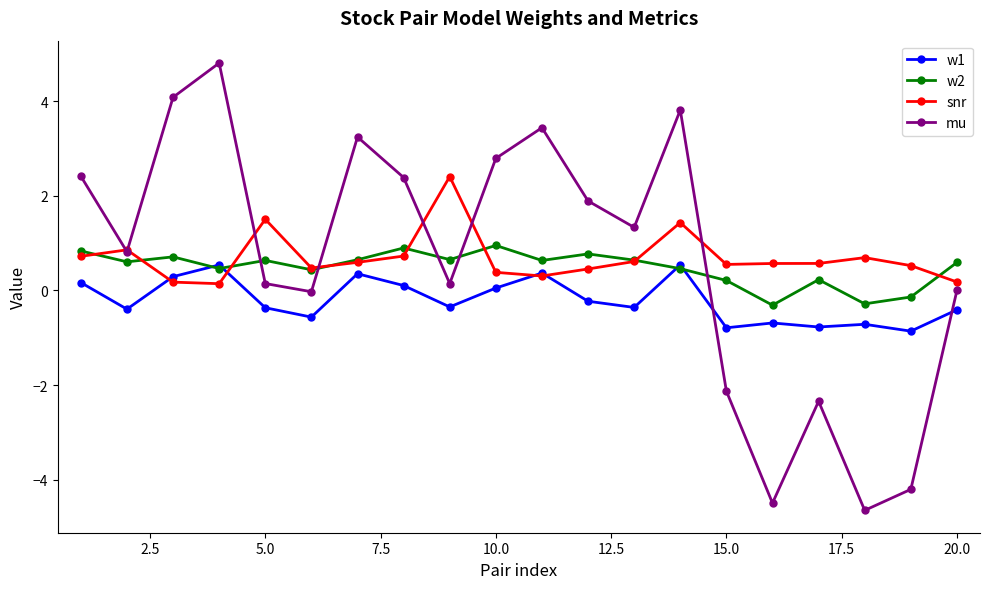

At how many categories does at least one series exceed -1?

20